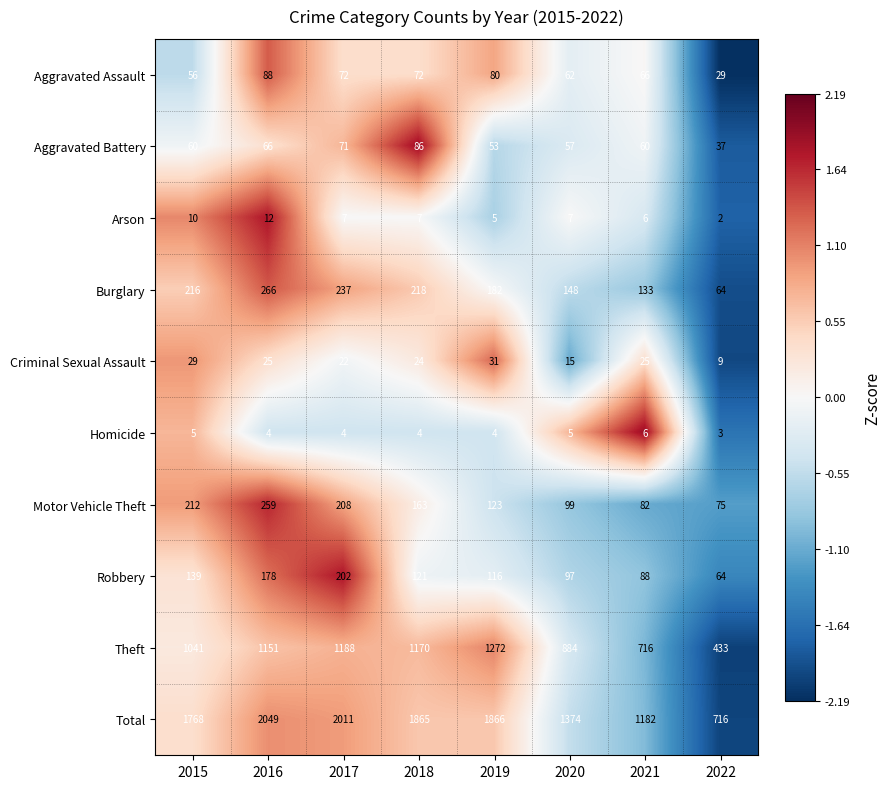

At which category does the chart reach its peak across all series?

2016